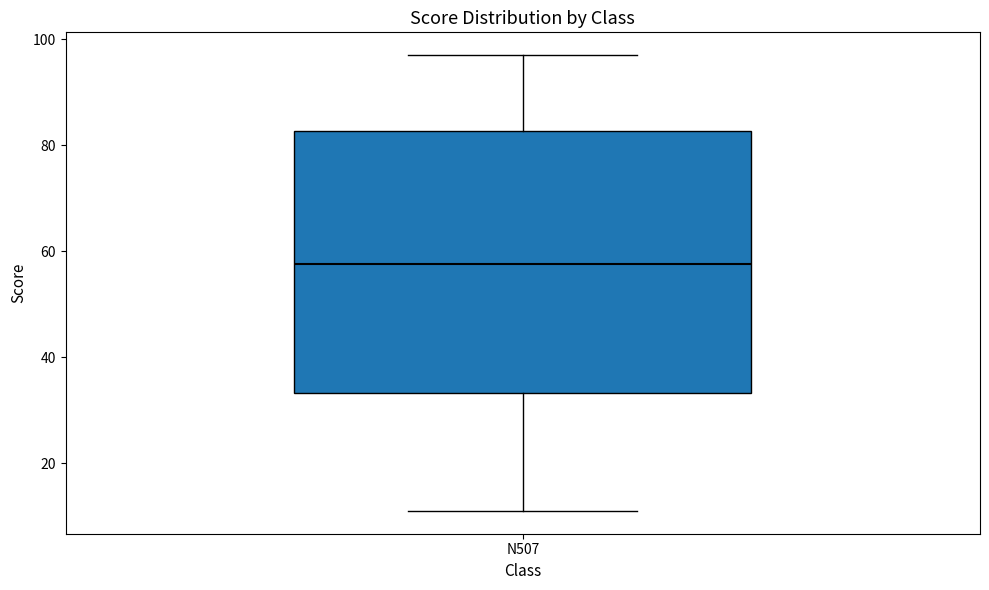

Where is the lower edge of the box for N507 on the y-axis? The values are not printed on the chart, so give them approximately, as read against the axis.

34